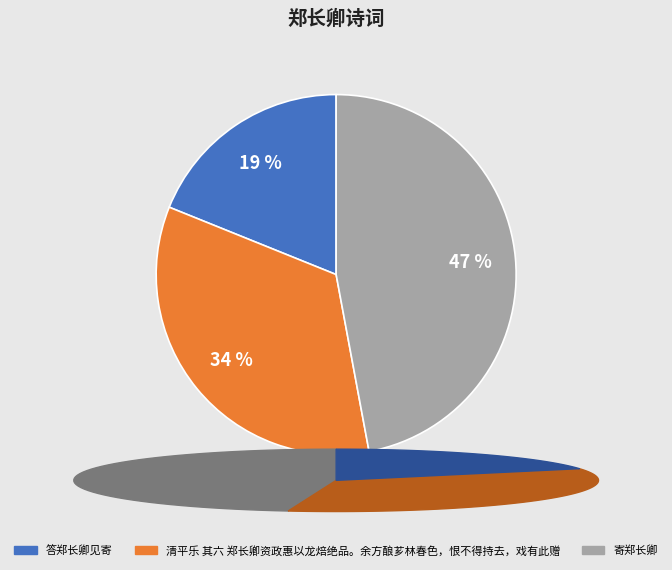

To the nearest percent, what is the combined percentage of 寄郑长卿 and 答郑长卿见寄?

66%